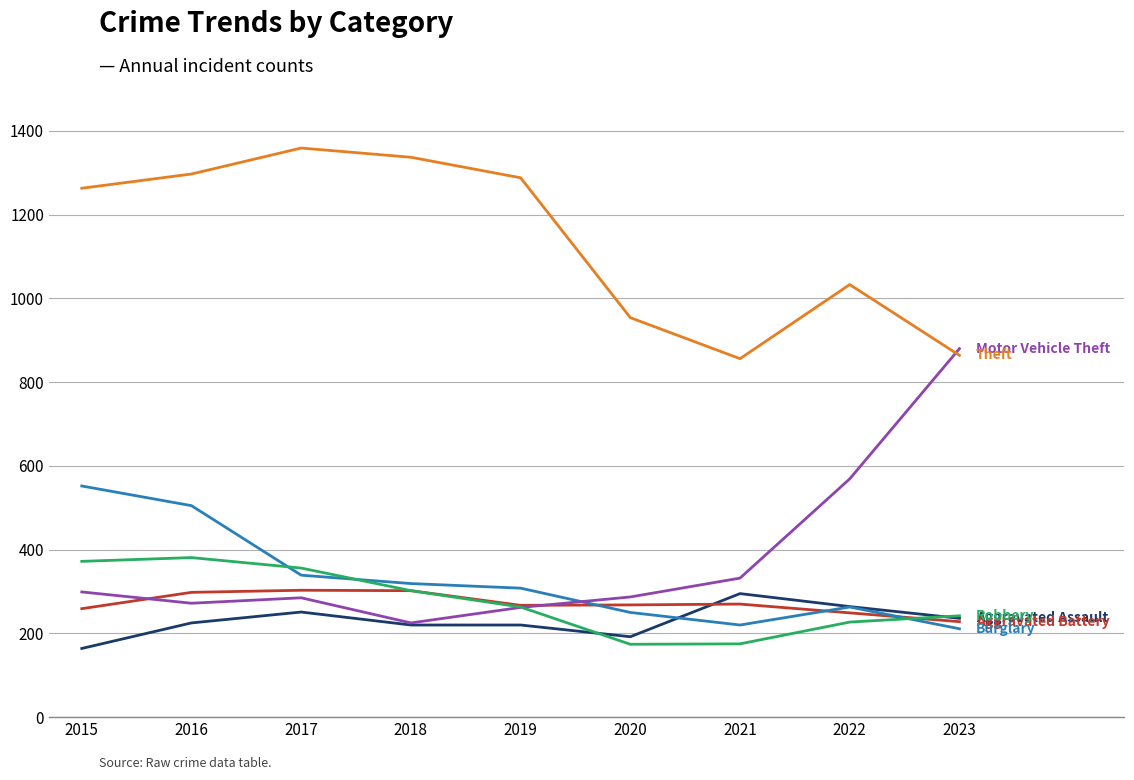

What is the minimum value shown in the chart?

164